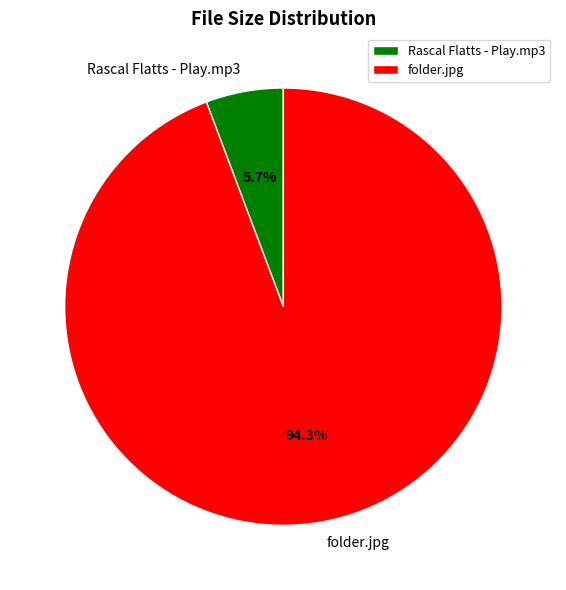

What percentage is the Rascal Flatts - Play.mp3 slice, to the nearest percent?

6%